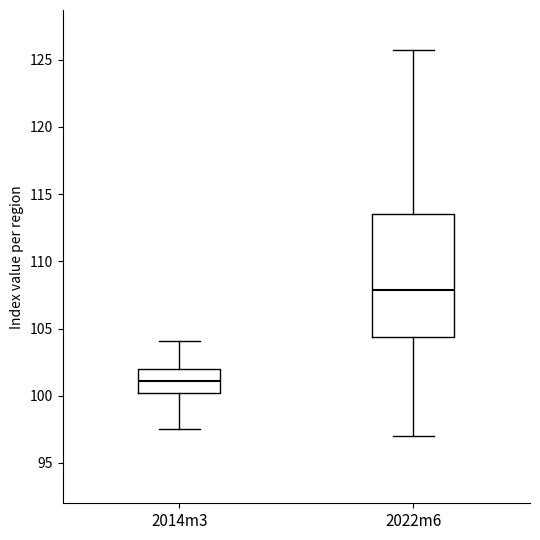

Where is the lower edge of the box for 2022m6 on the y-axis? The values are not printed on the chart, so give them approximately, as read against the axis.

104.5